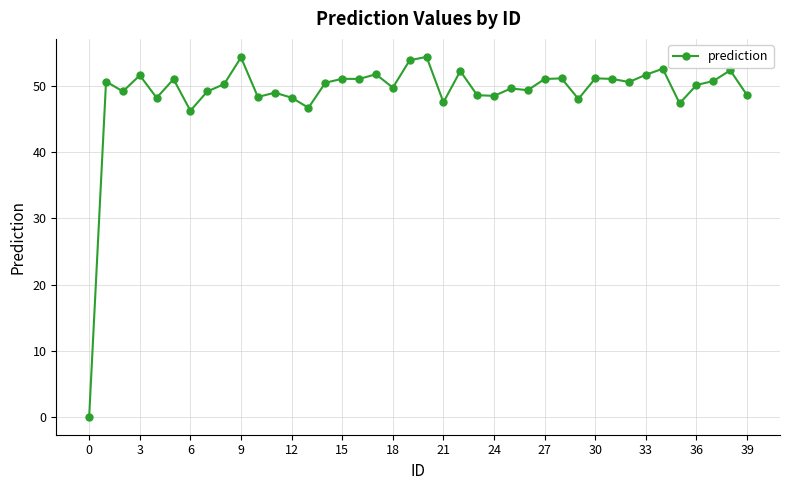

What is the value of the 8th point from the left?

49.1